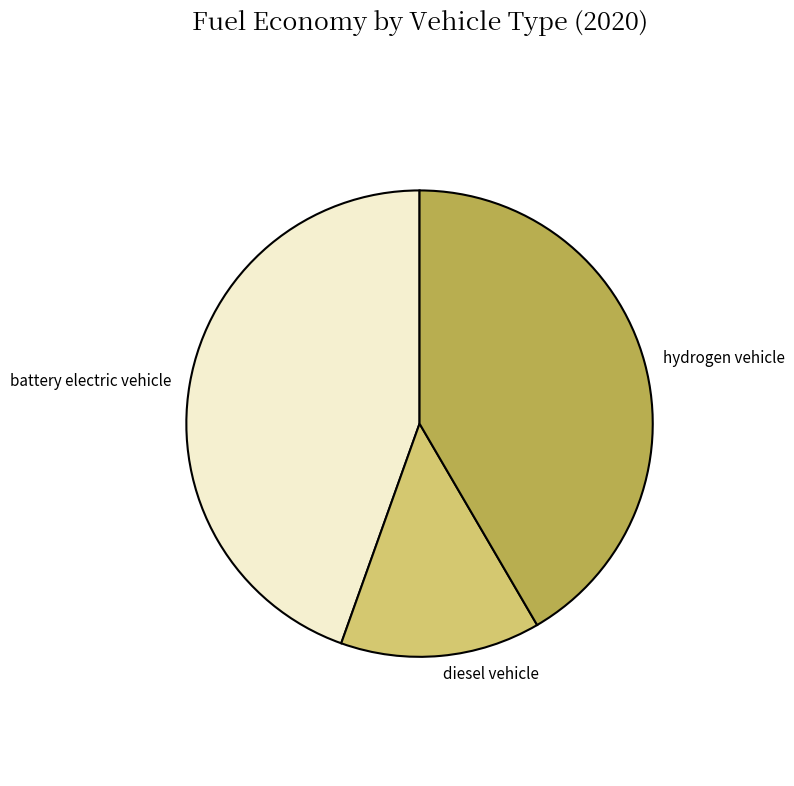

Is it true that hydrogen vehicle is 42% of the pie?

True